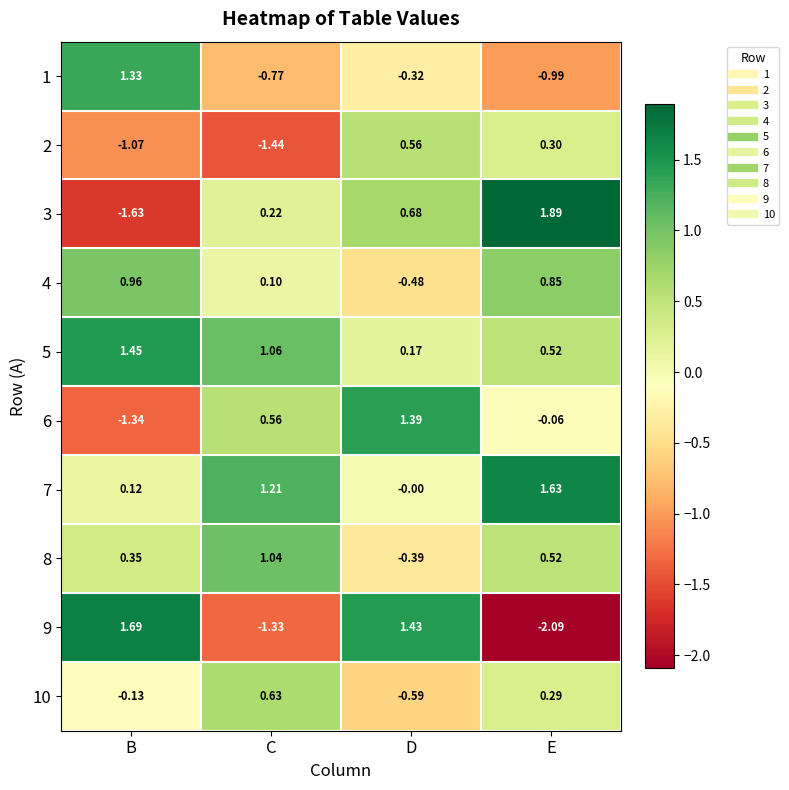

List the labels in order of 9 value, smallest first.

E, C, D, B